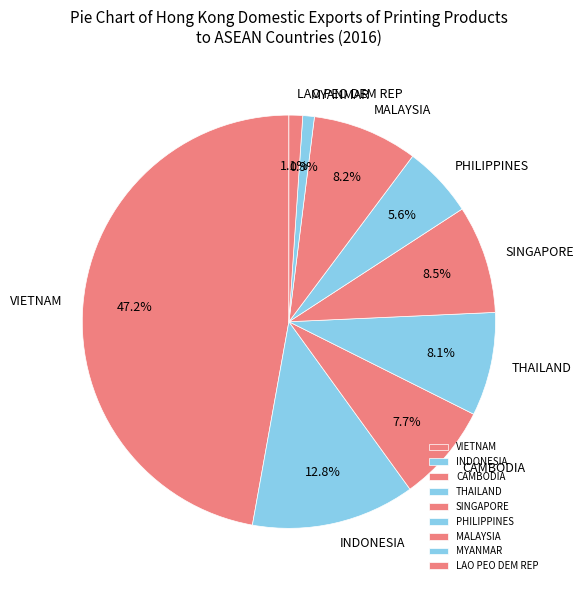

To the nearest percent, what is the average slice percentage?

11%